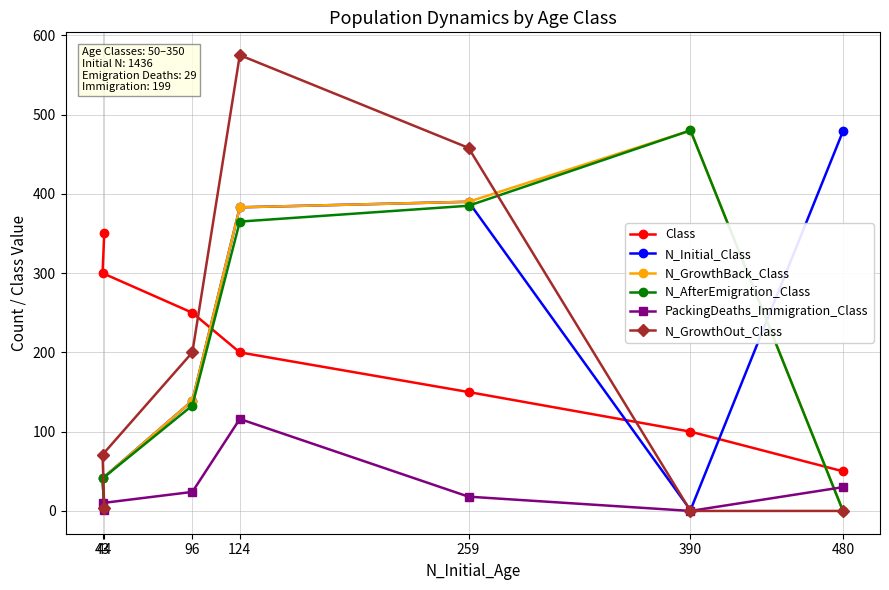

Which series has the largest total across all categories?

N_Initial_Class